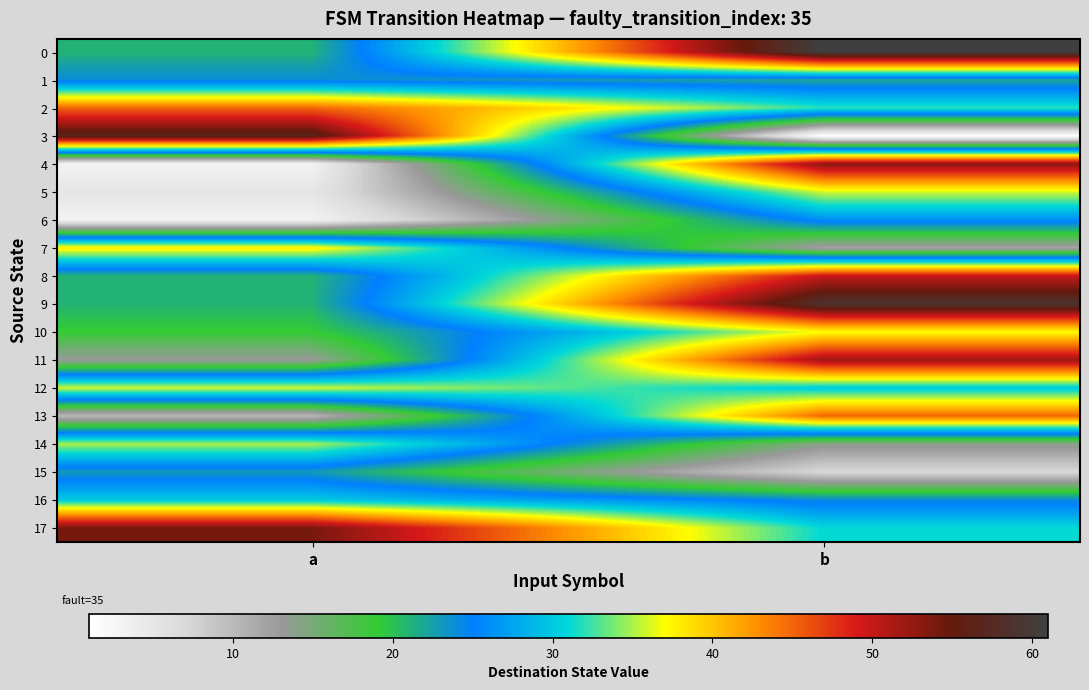

Rank the series at b from highest to lowest value.

0, 9, 4, 11, 8, 13, 10, 5, 2, 17, 12, 6, 16, 1, 14, 7, 15, 3